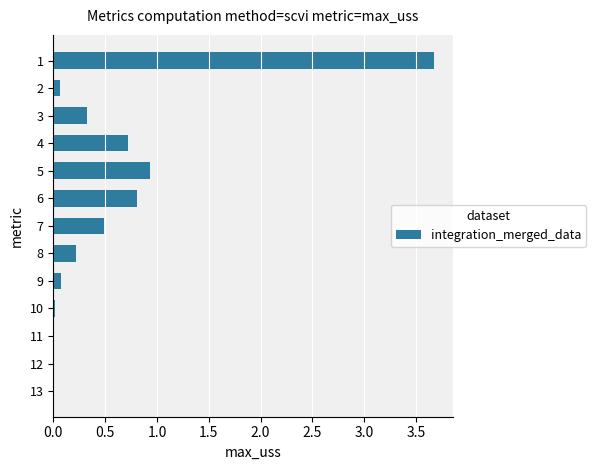

Which has a higher value, 3 or 7?

7